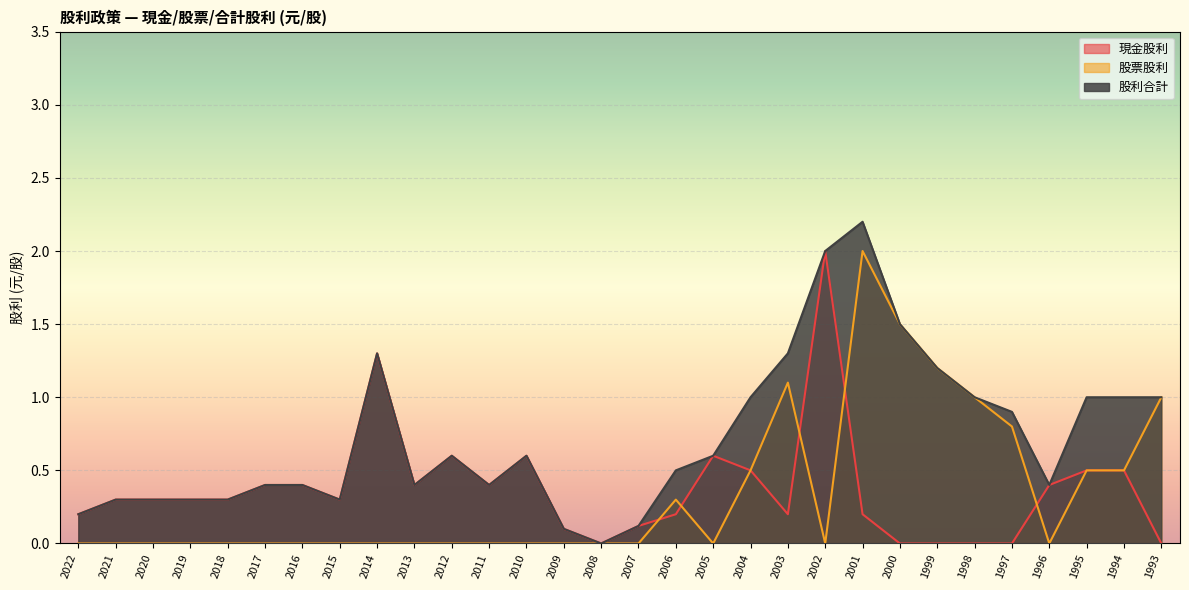

At which label does 現金股利 reach its peak?

2002